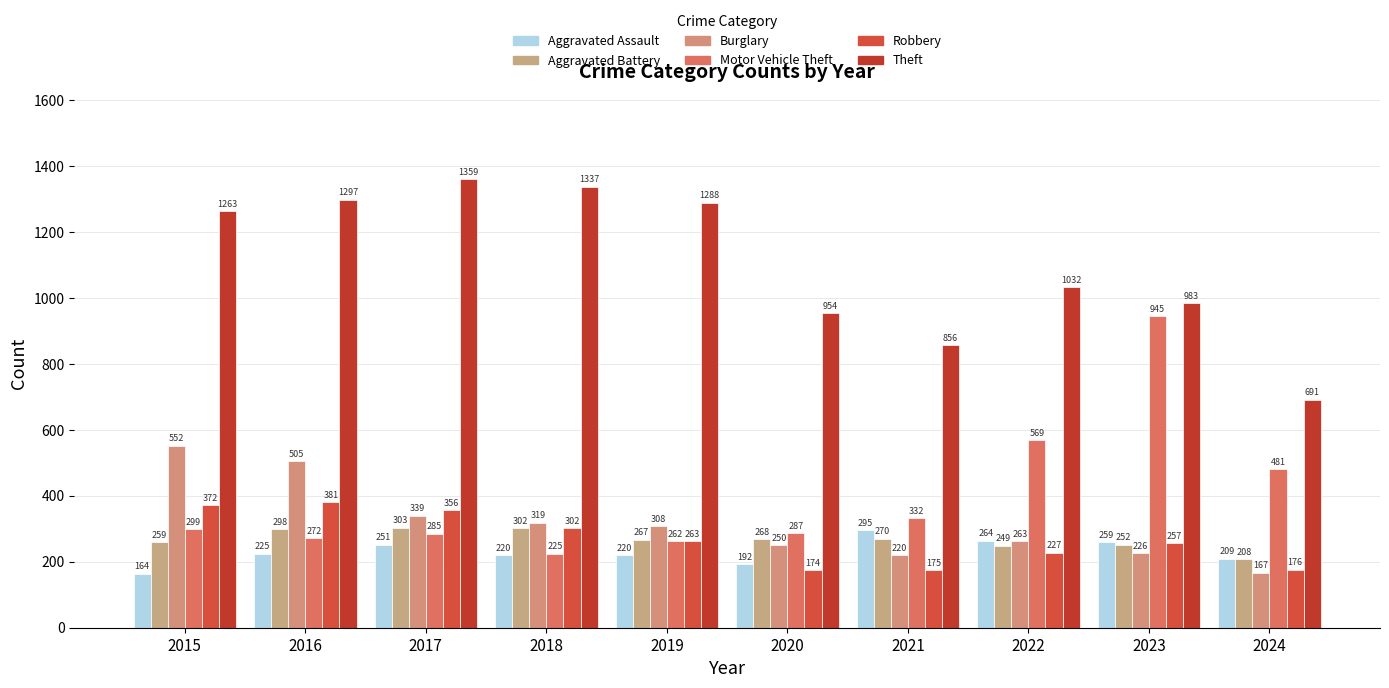

Which series has the largest total across all categories?

Theft